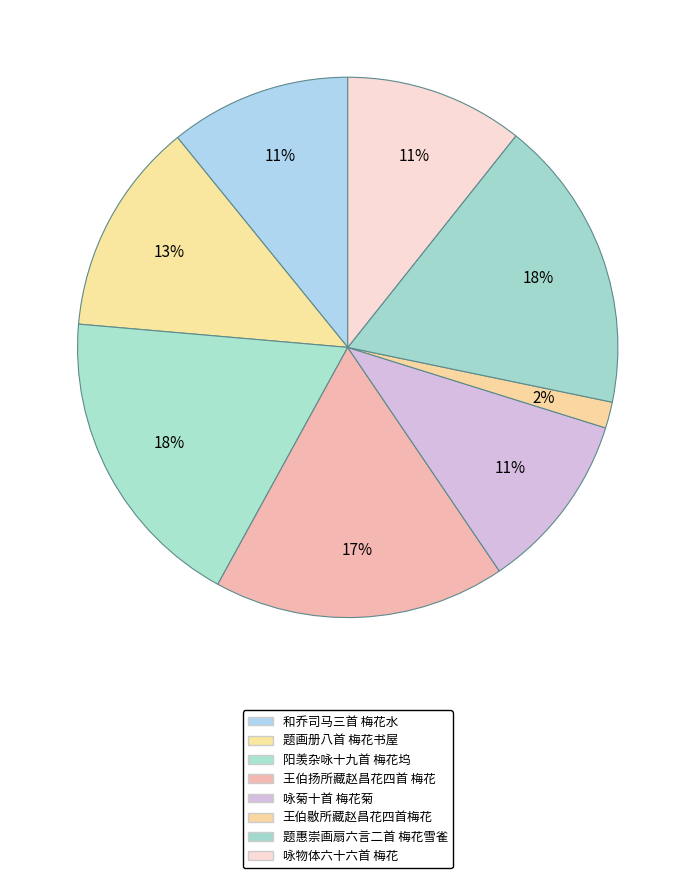

To the nearest percent, what portion does 题惠崇画扇六言二首 梅花雪雀 represent?

18%